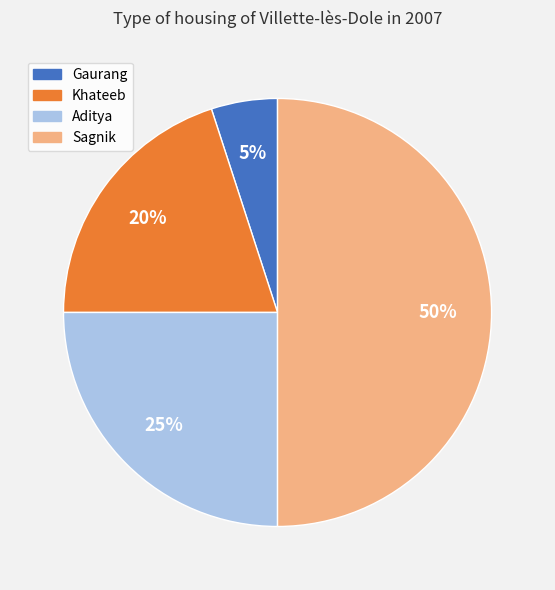

Which slice is the smallest?

Gaurang